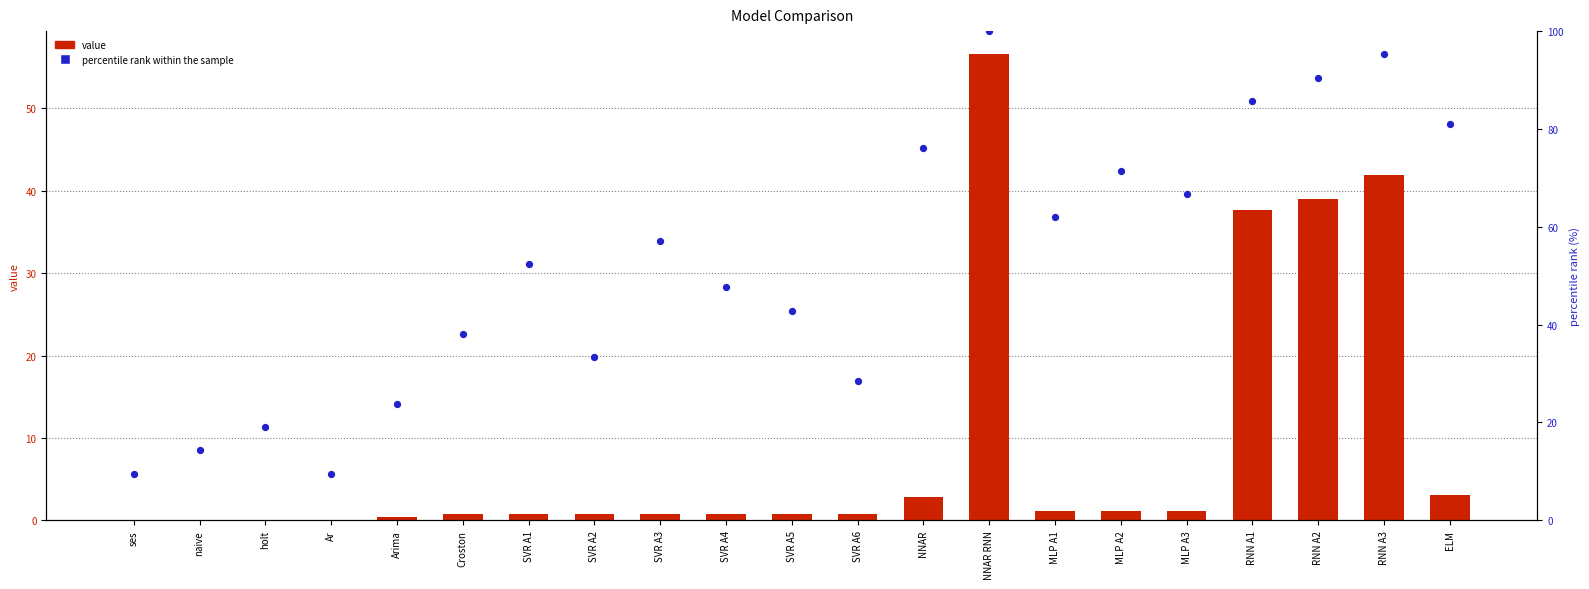

What is the total value across all series at SVR A1?

53.1